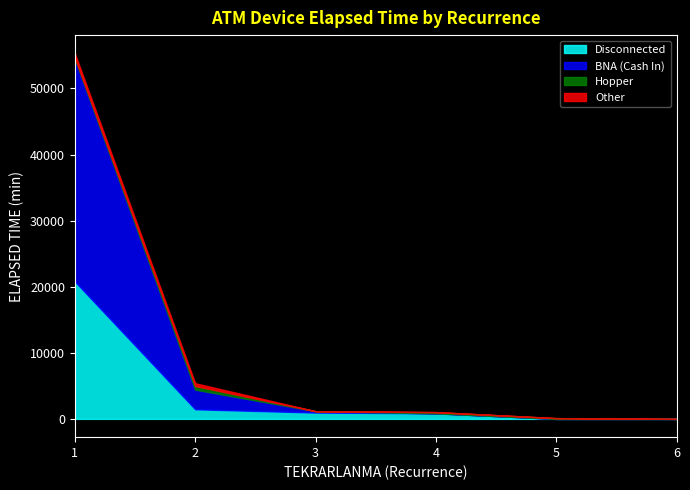

What is the maximum value for Disconnected?

20795.0